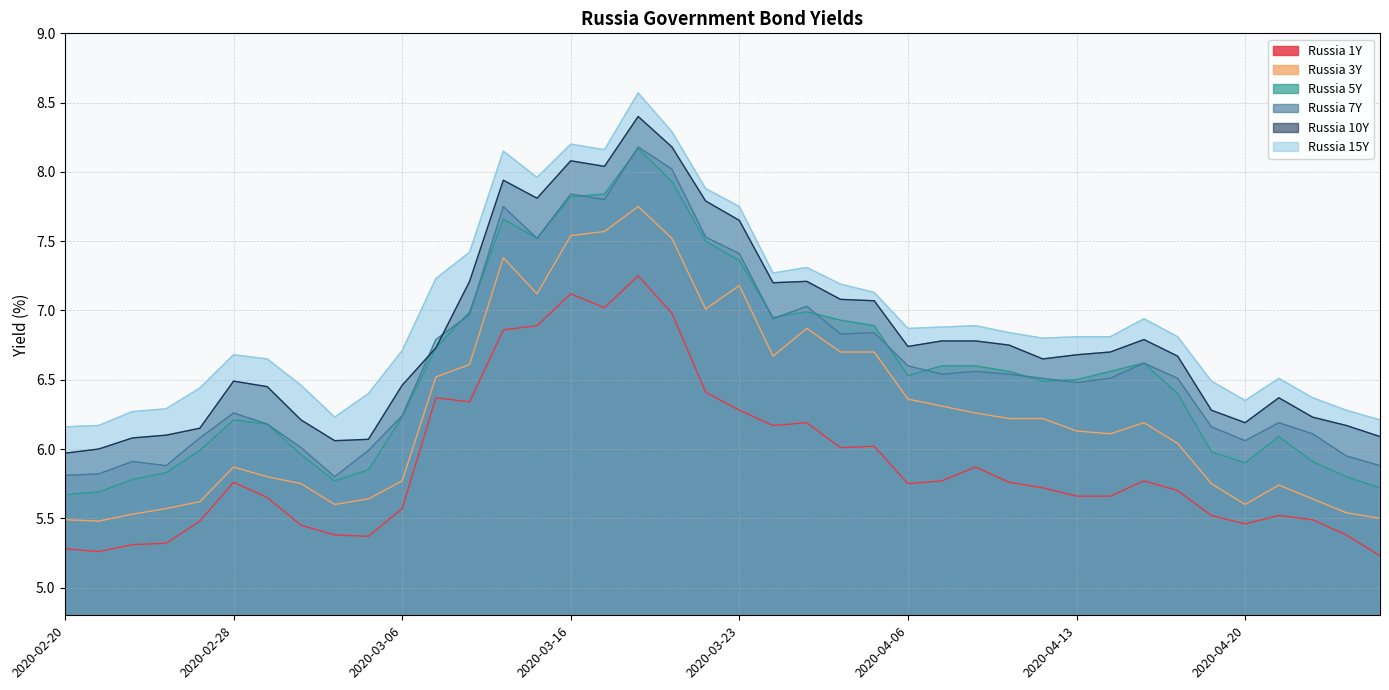

What is the difference between the maximum and minimum values in the Russia 5Y series?

2.5